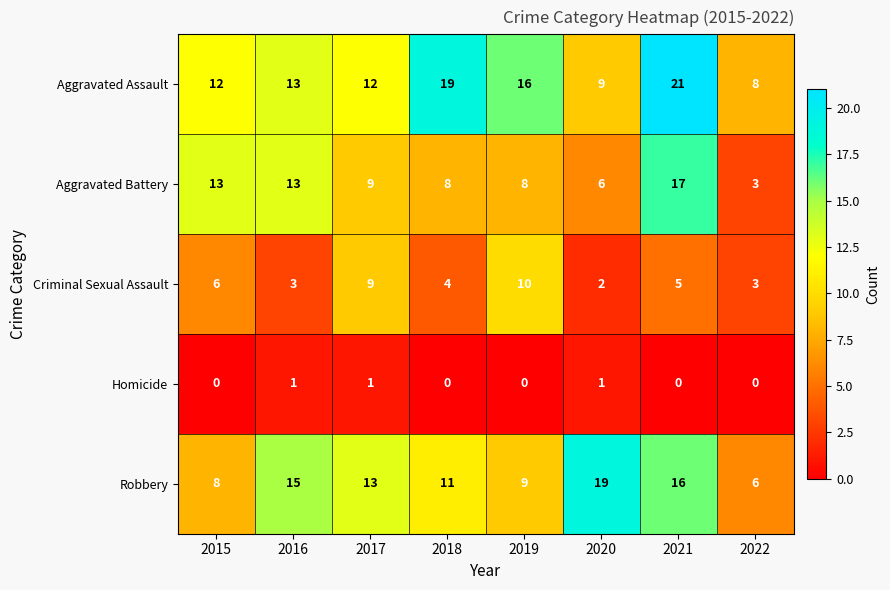

Which category has the highest value across all series?

2021